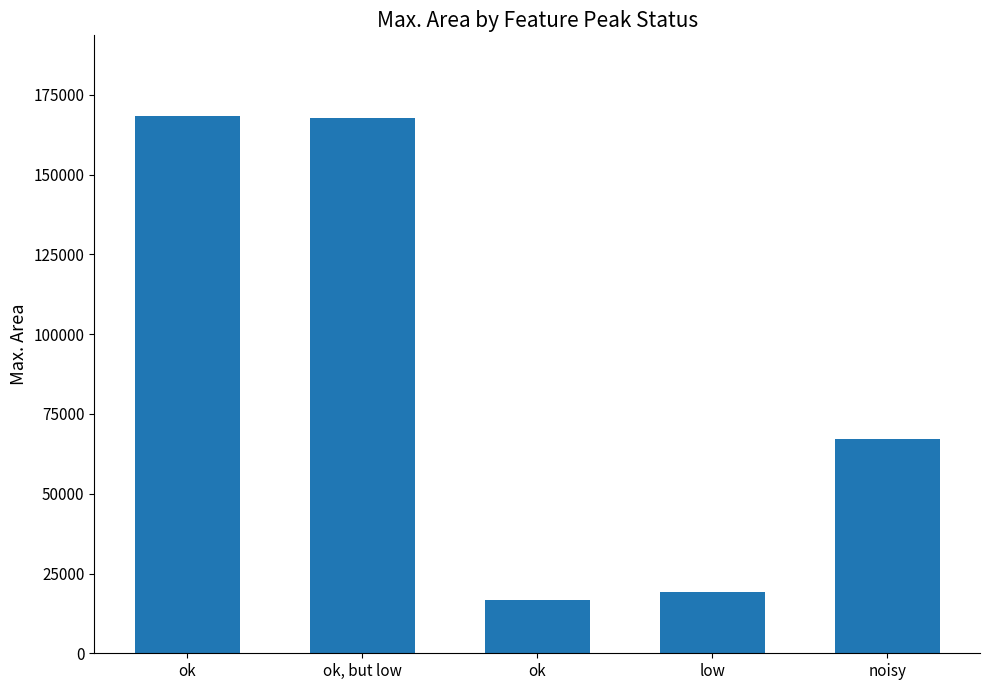

Read the value at ok, but low.

167777.9